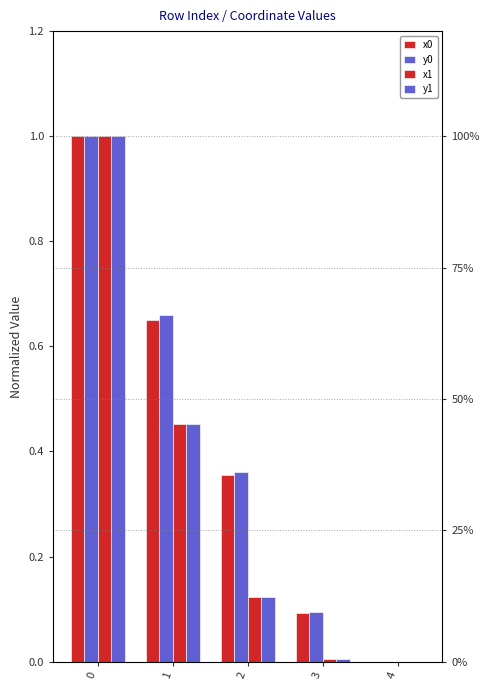

How many bars are there in total?

20